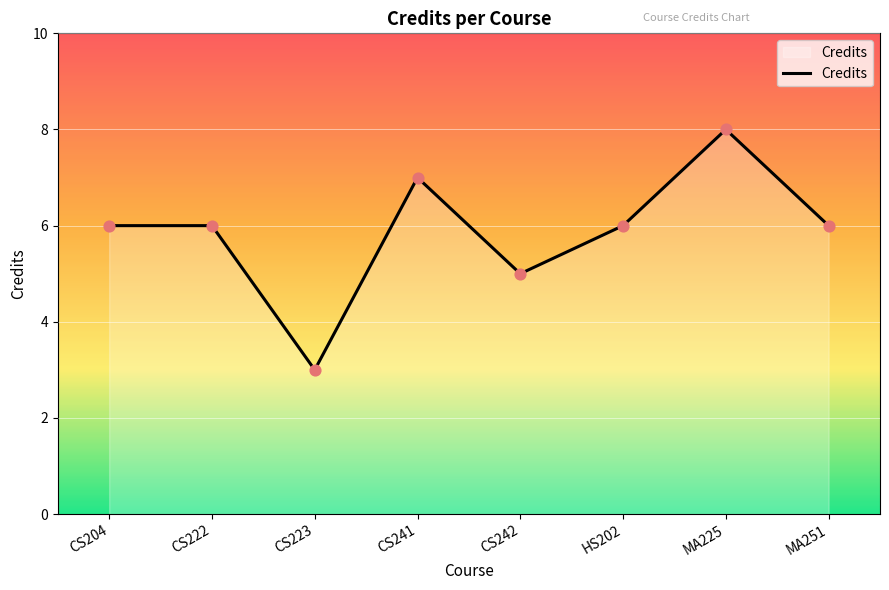

What is the change in value from CS222 to CS242?

-1